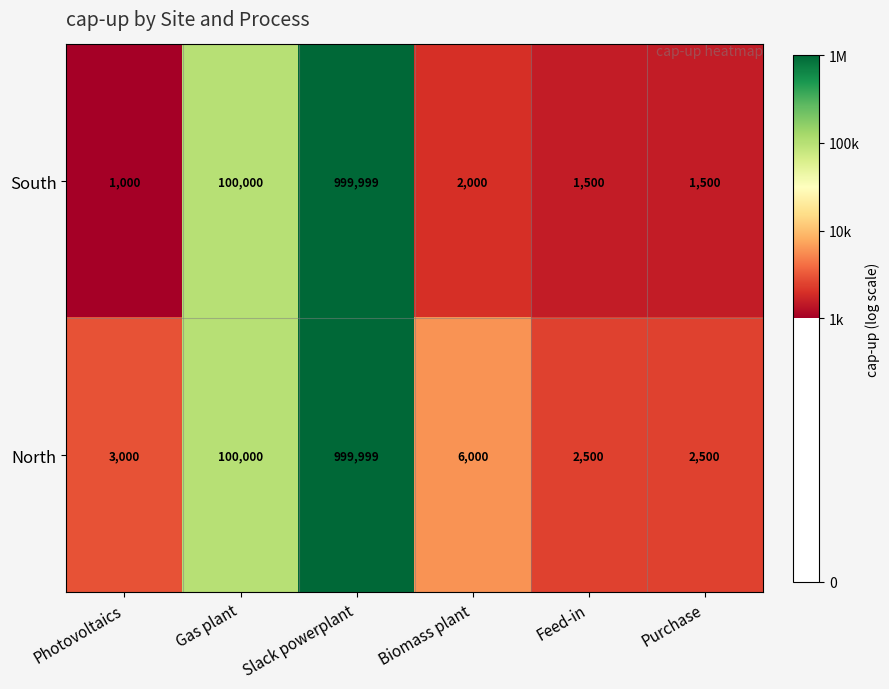

Count the number of categories in the chart.

6